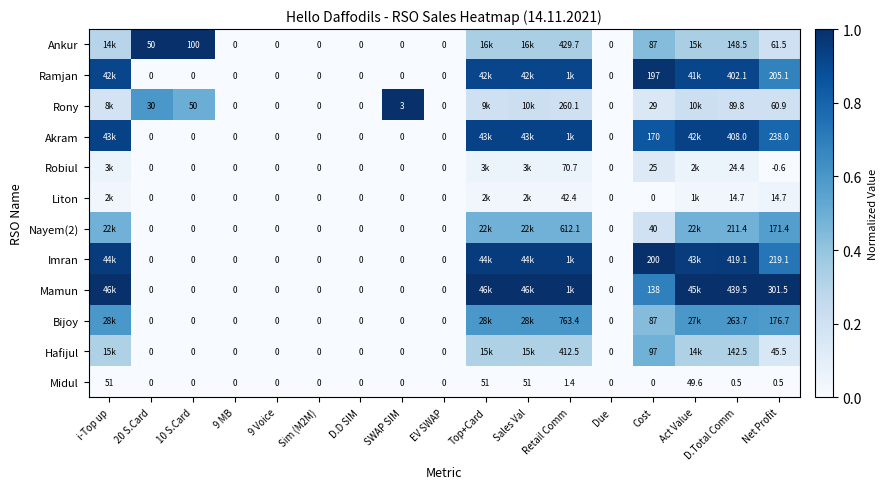

Is the value of Ankur at Retail Comm greater than the value of Mamun at D.Total Comm?

No